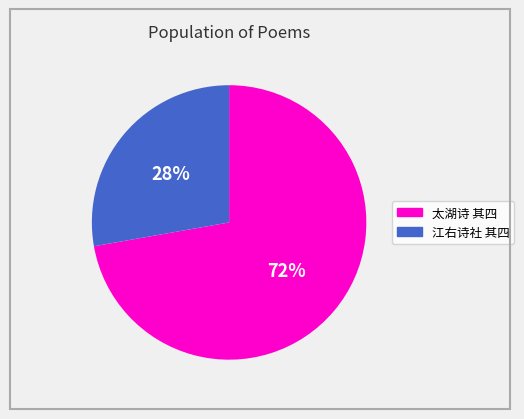

Is there any slice that represents more than half of the pie?

Yes